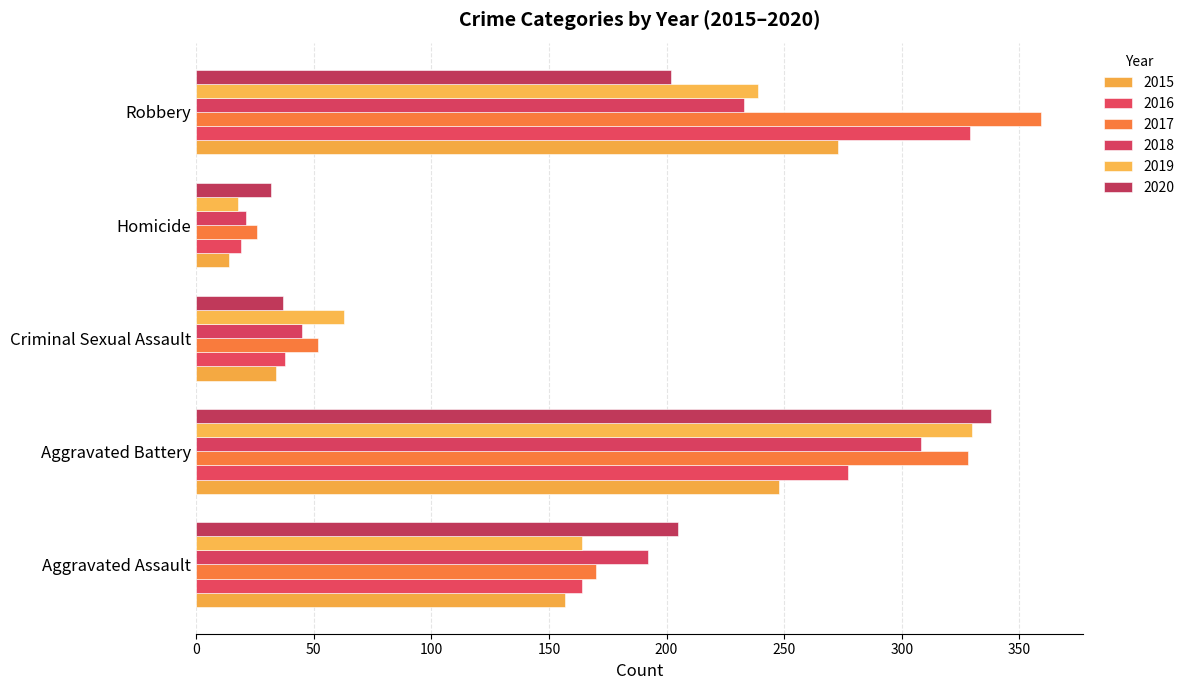

Between Aggravated Assault and Robbery, which is larger?

Robbery